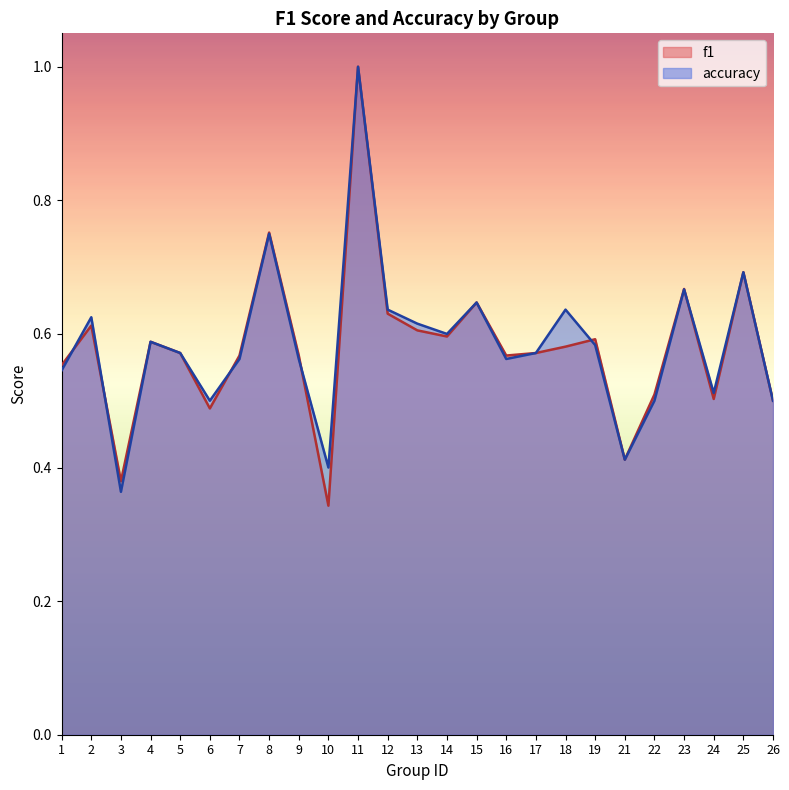

At which label is f1 closest to 0?

10